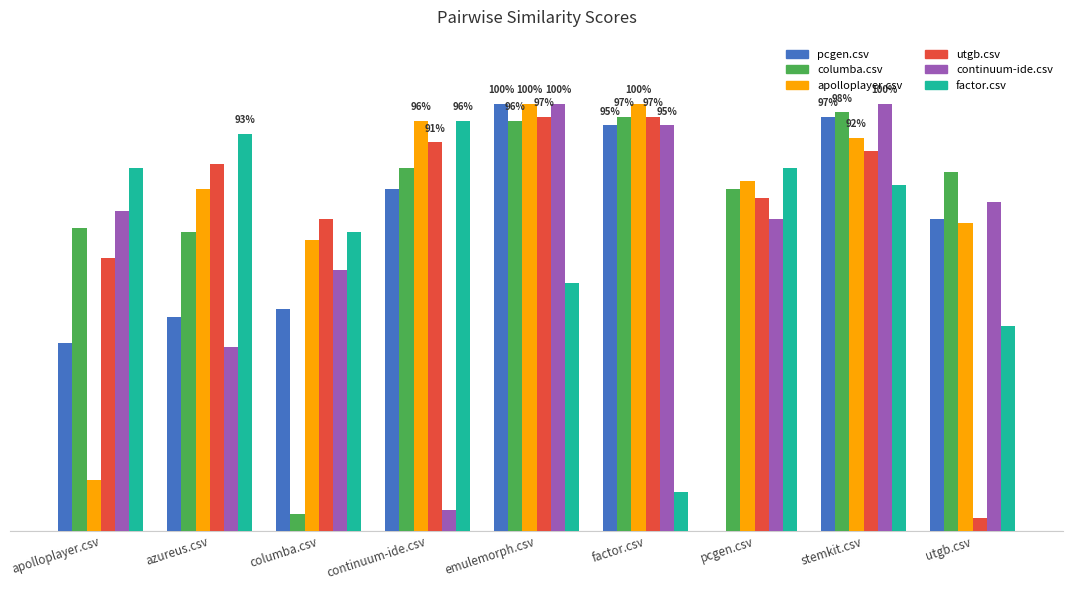

Are the bars horizontal?

No